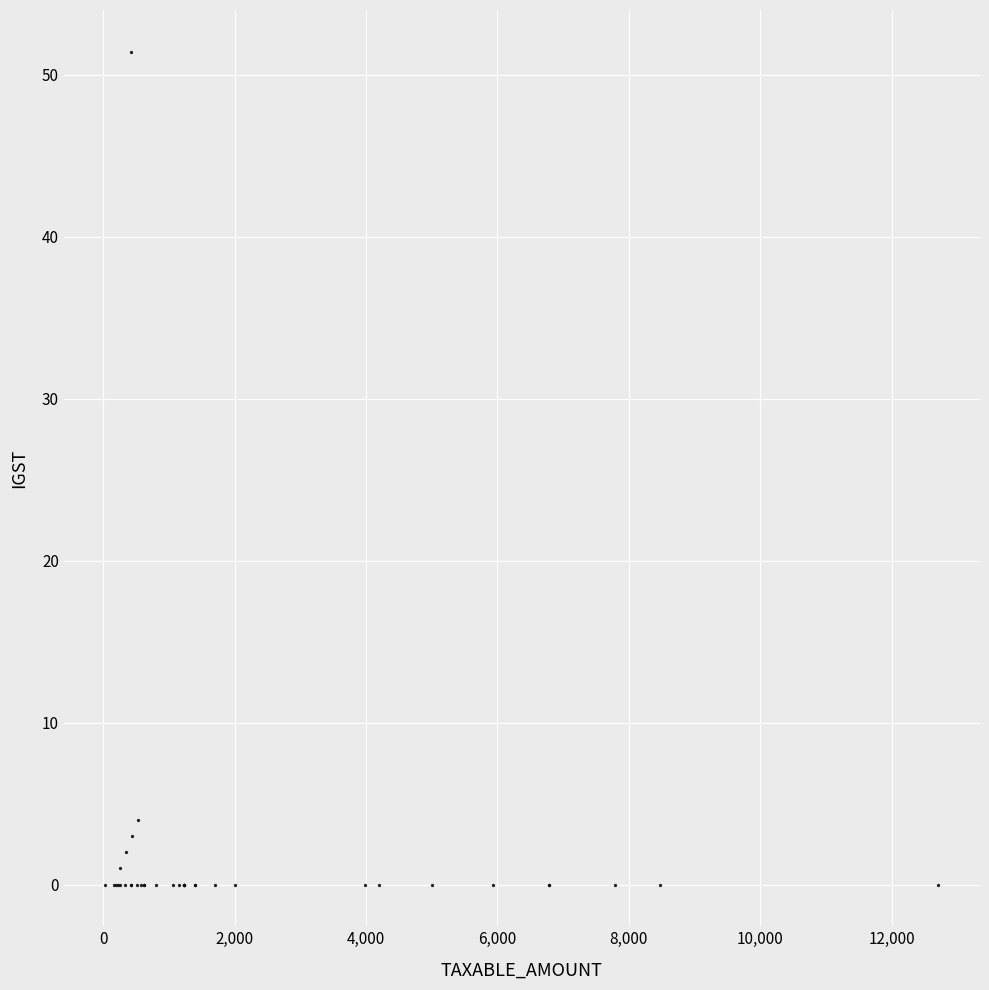

What Y value in the scatter plot is closest to 25?

4.0